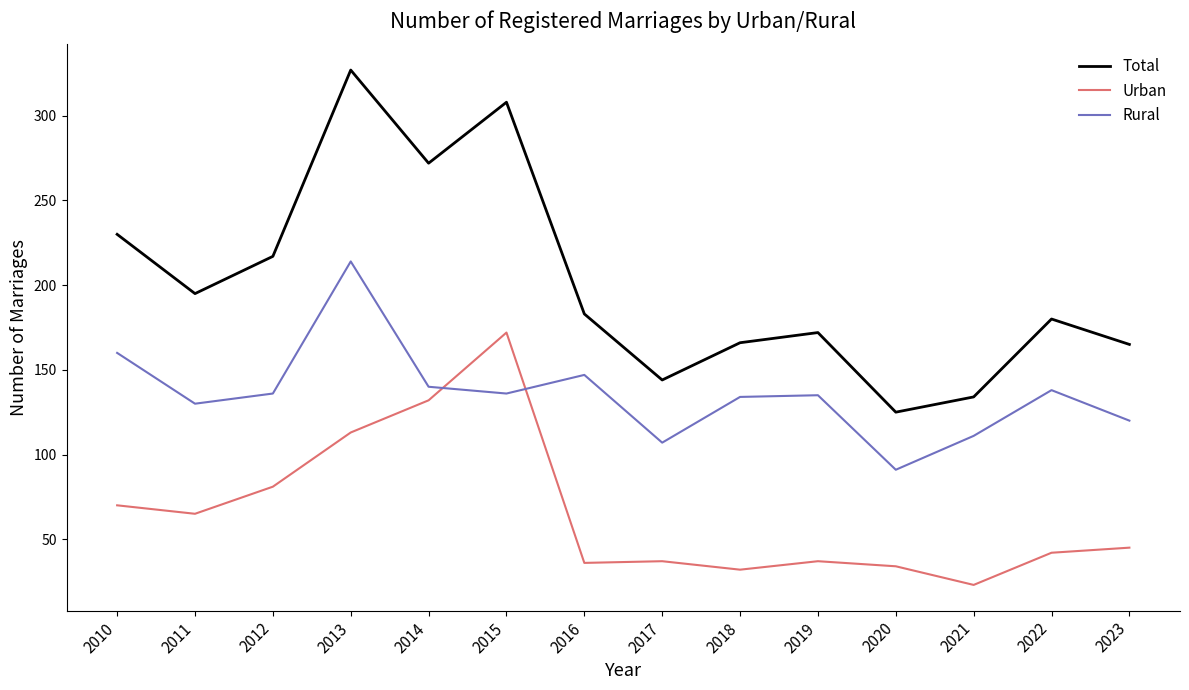

True or false: Rural has a value of 91 at 2020.

True